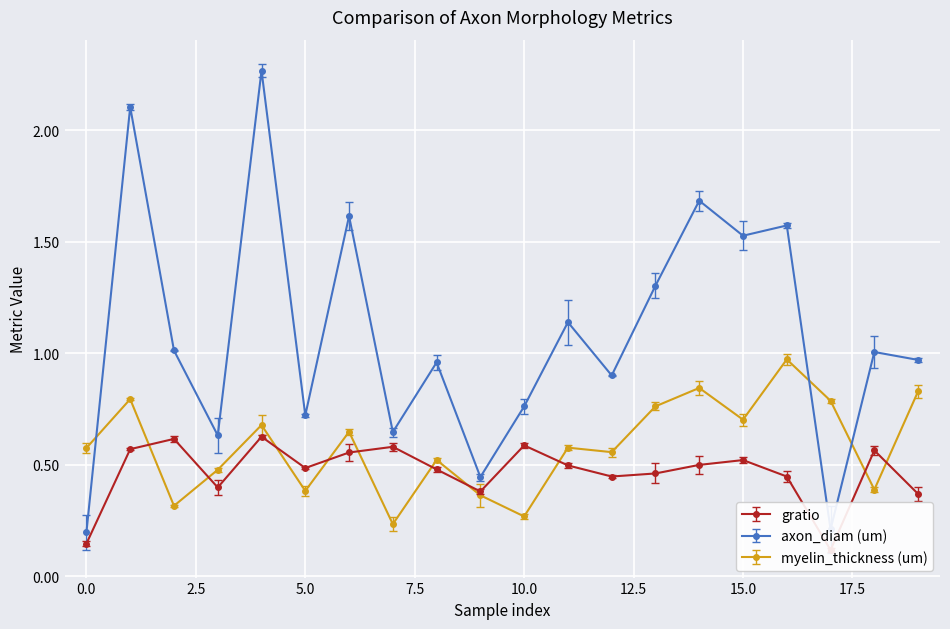

At which label is myelin_thickness (um) closest to 0?

7